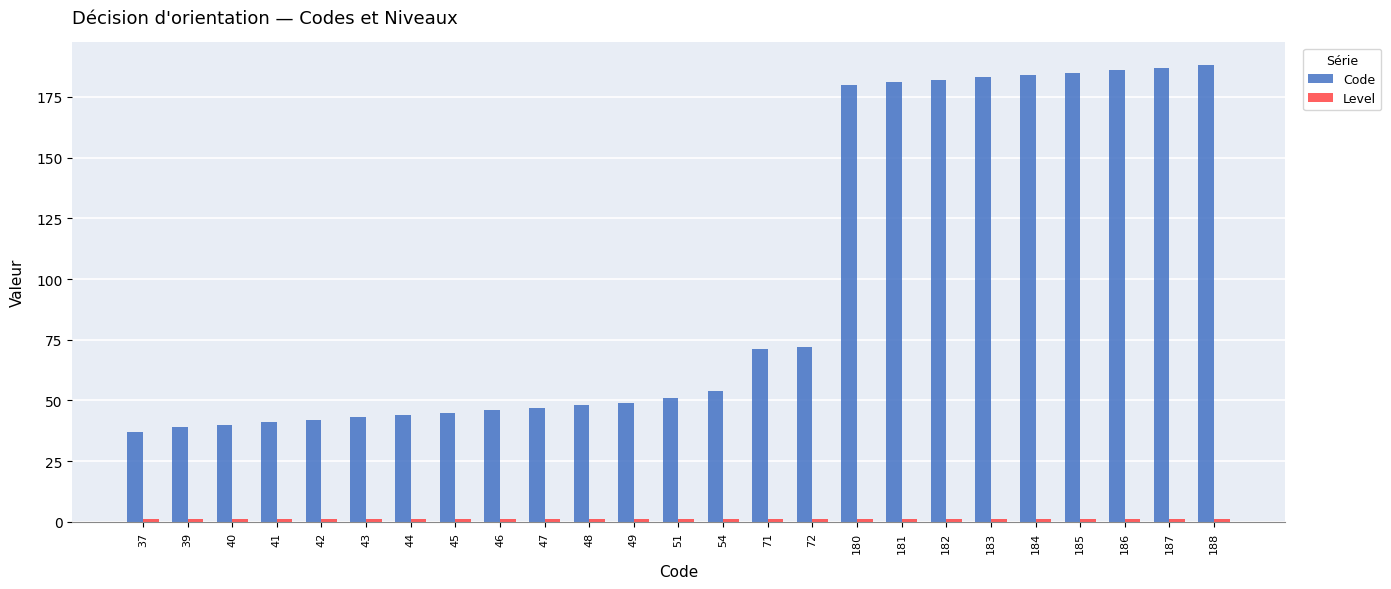

How many series are shown in this chart?

2